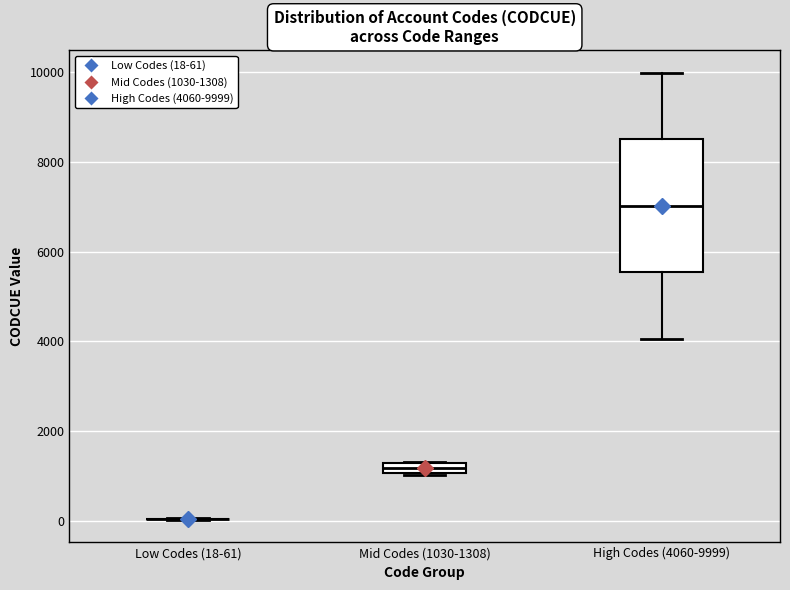

Where is the lower edge of the box for High Codes (4060-9999) on the y-axis? The values are not printed on the chart, so give them approximately, as read against the axis.

5600